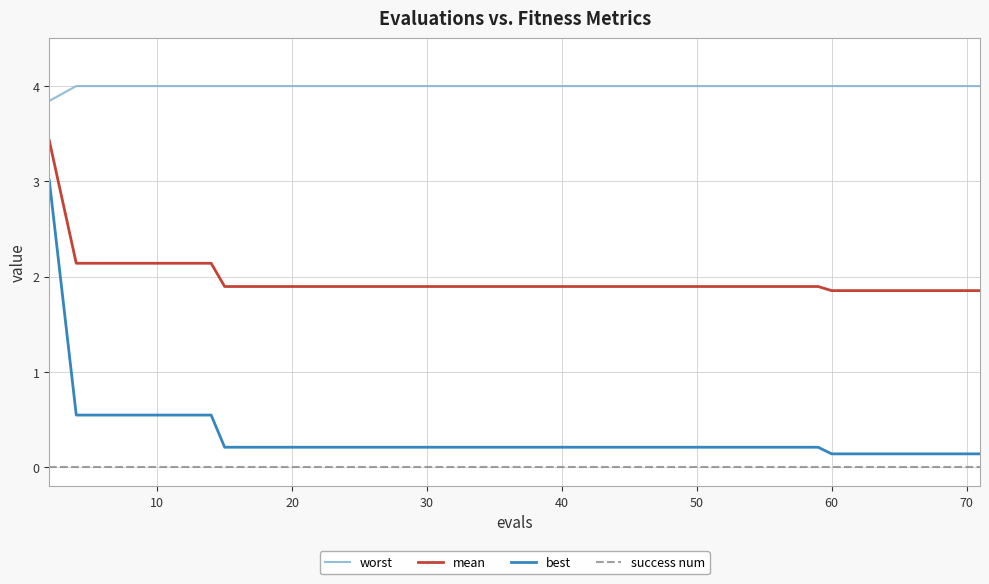

Rank the series by their maximum value, from highest to lowest.

worst, mean, best, success num